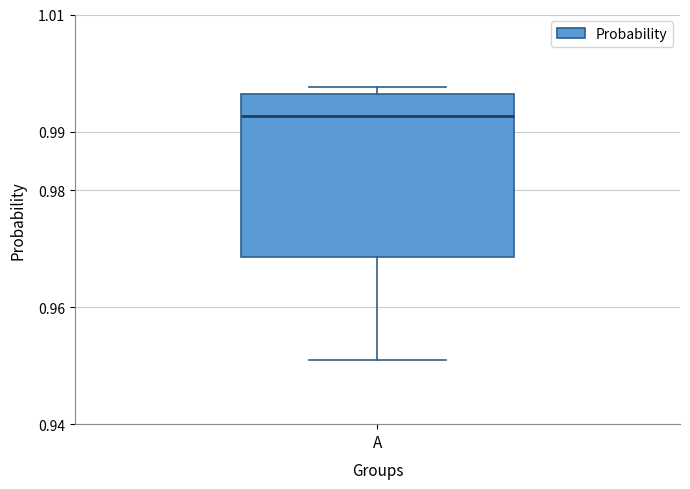

Where is the upper edge of the box for A on the y-axis? The values are not printed on the chart, so give them approximately, as read against the axis.

0.996